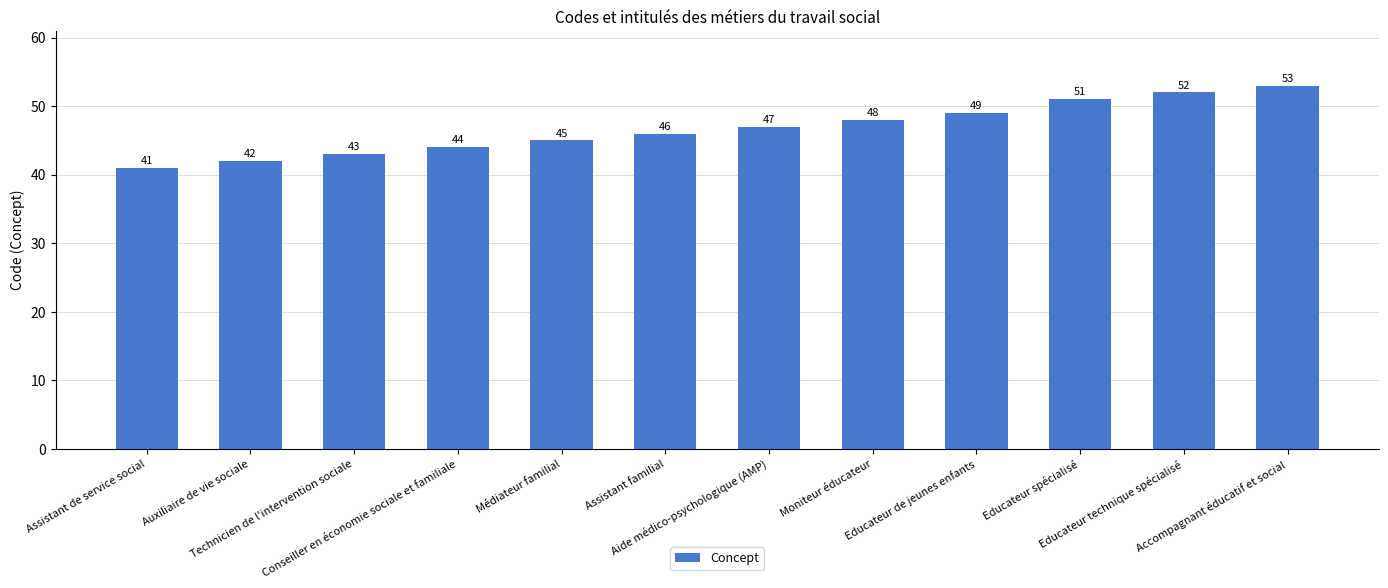

What is the label of the 12th bar from the left?

Accompagnant éducatif et social